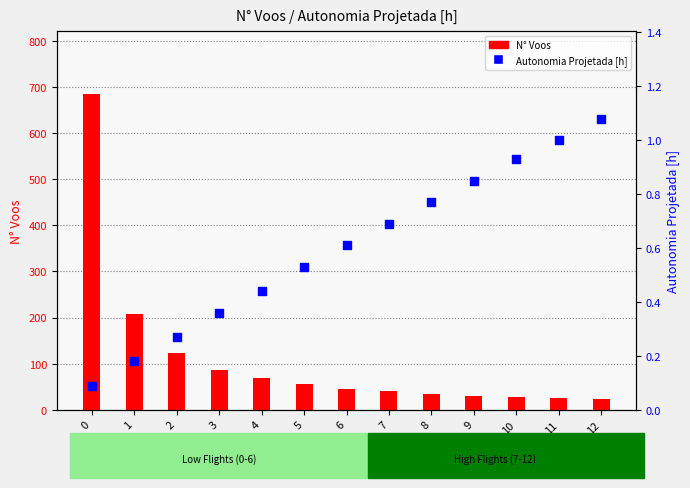

What are all the series names shown in the legend?

N° Voos, Autonomia Projetada [h]